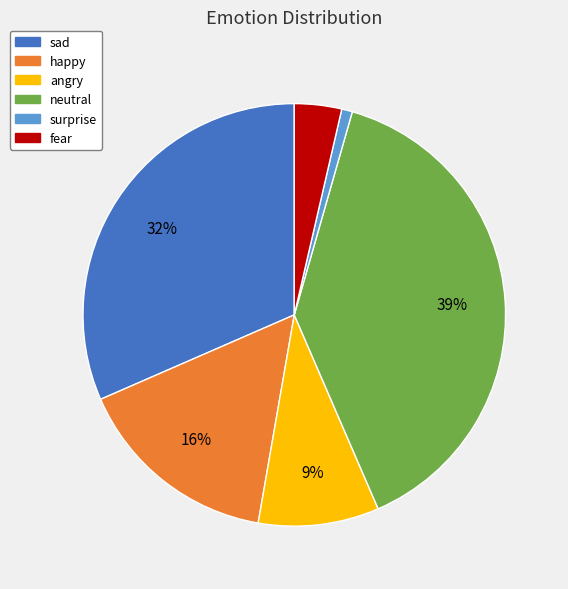

To the nearest percent, what is the combined percentage of angry and neutral?

48%